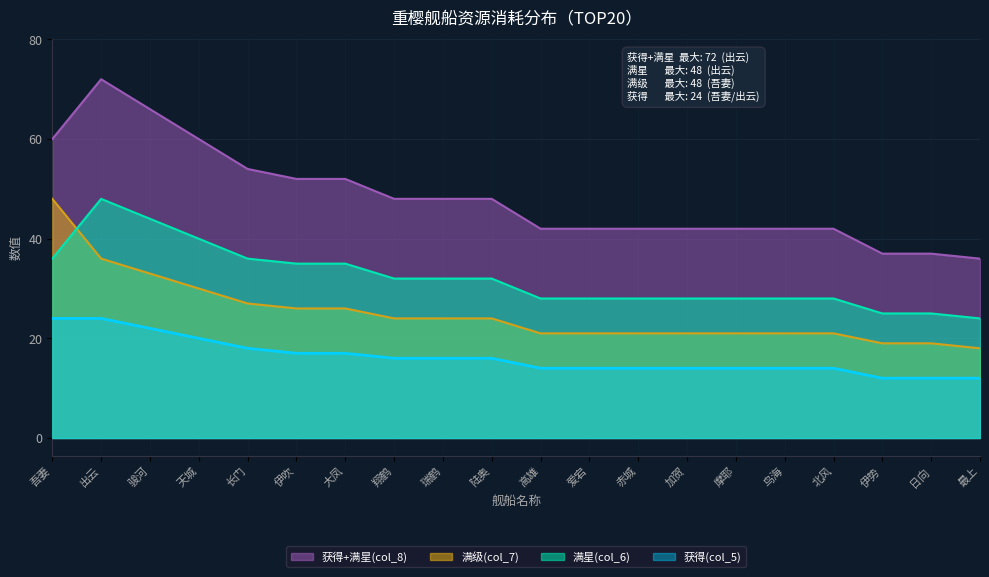

Rank the series by their maximum value, from highest to lowest.

获得+满星(col_8), 满星(col_6), 满级(col_7), 获得(col_5)